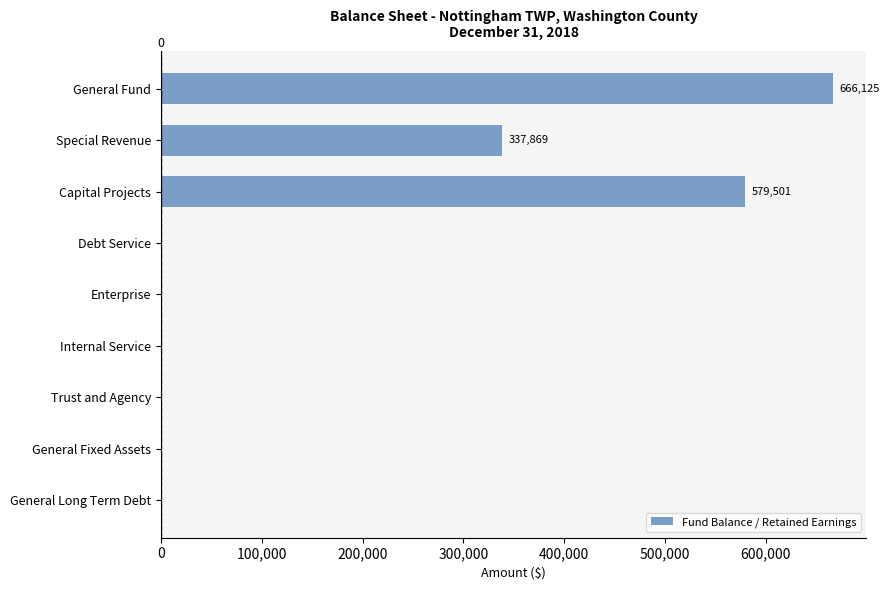

Reading top to bottom, what are all the values shown in this chart?

General Fund=666125	Special Revenue=337869	Capital Projects=579501	Debt Service=0	Enterprise=0	Internal Service=0	Trust and Agency=0	General Fixed Assets=0	General Long Term Debt=0